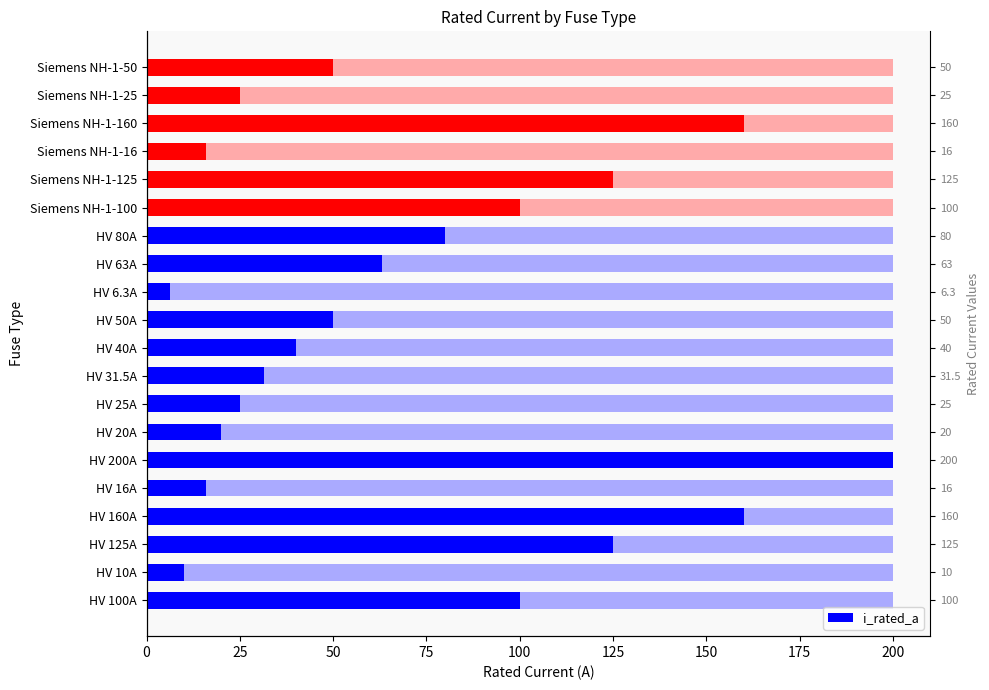

Count the number of categories in the chart.

20